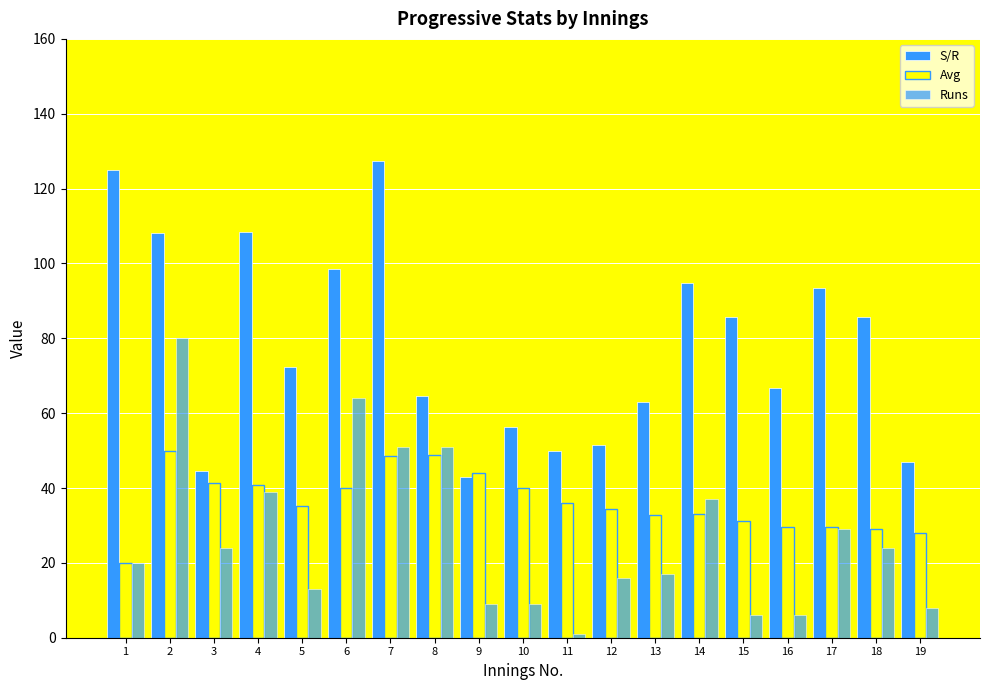

At how many categories does at least one series exceed 125?

1